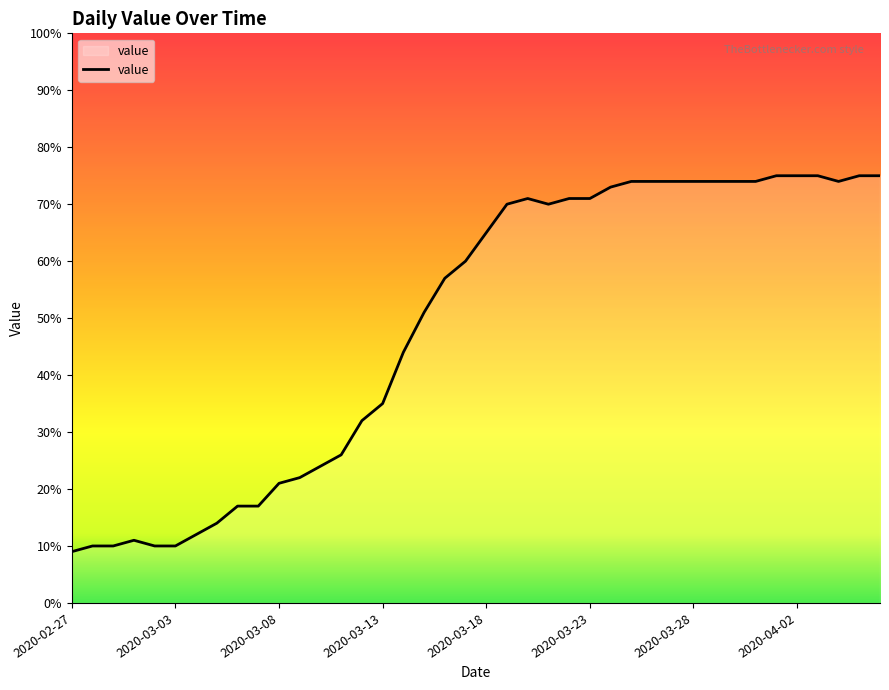

Is this an area chart (filled region under the line)?

Yes